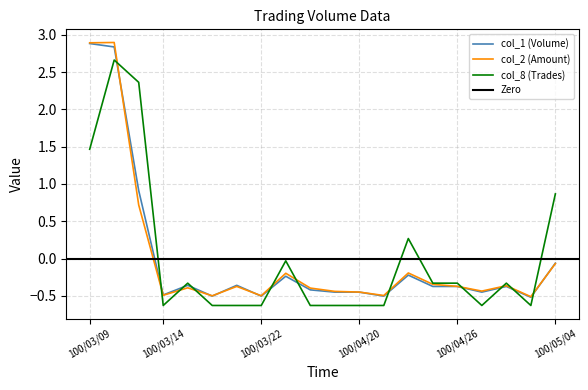

At which label is col_8 closest to 1?

100/05/04